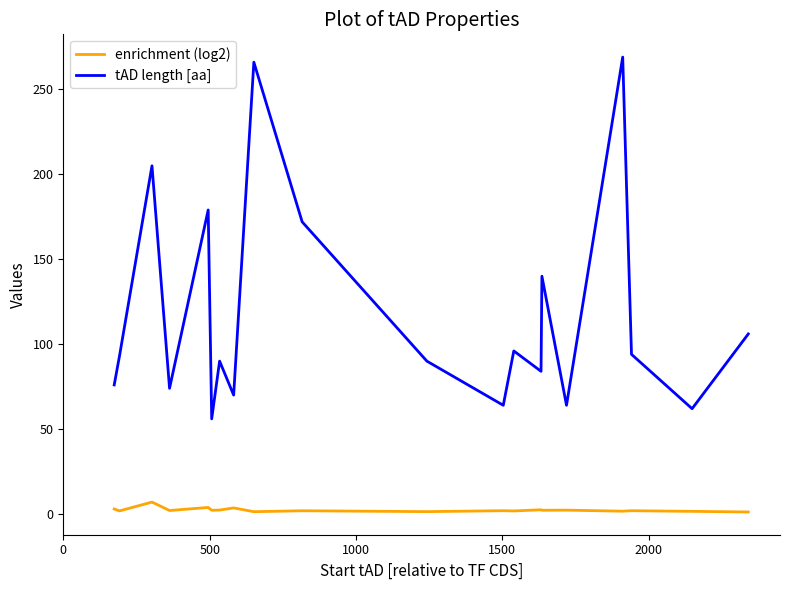

List the series in order of their peak value, highest first.

tAD length [aa], enrichment (log2)